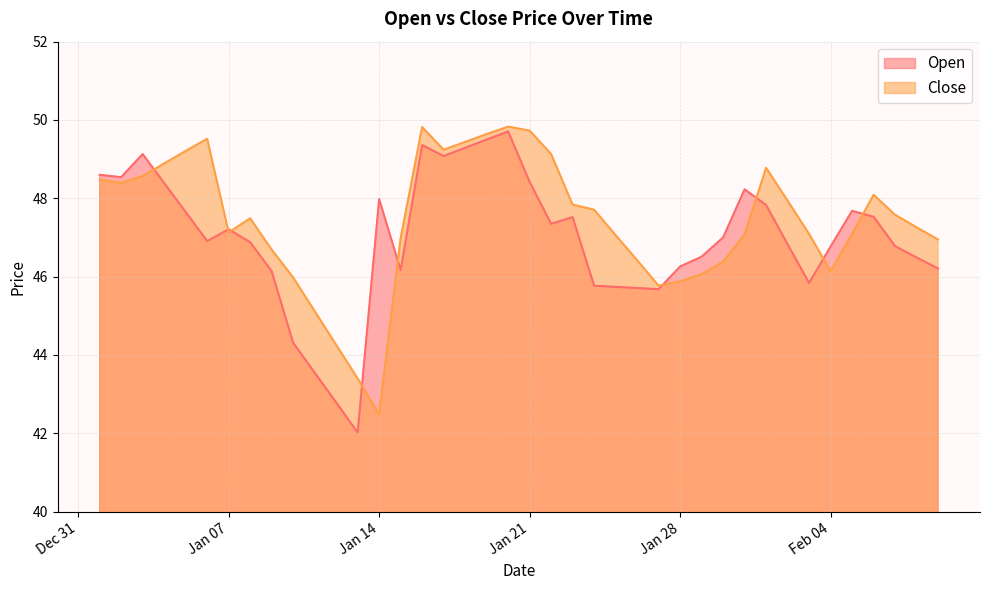

What is the greatest value displayed?

49.8